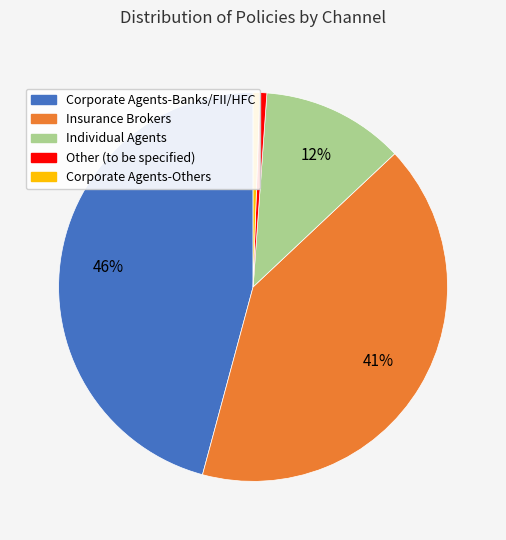

Does any single category account for the majority?

No